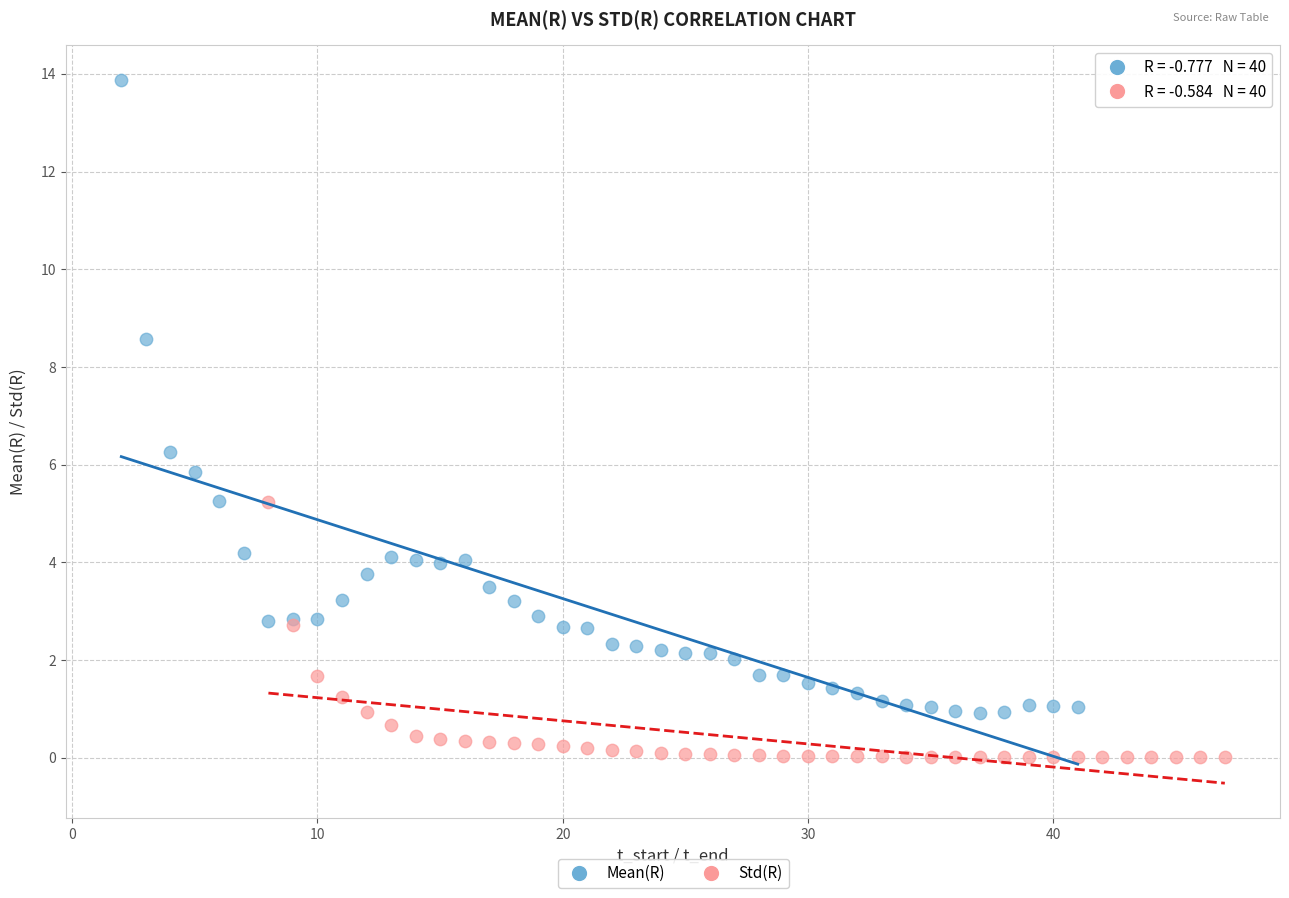

Which series contains the lowest Y value?

Std(R)